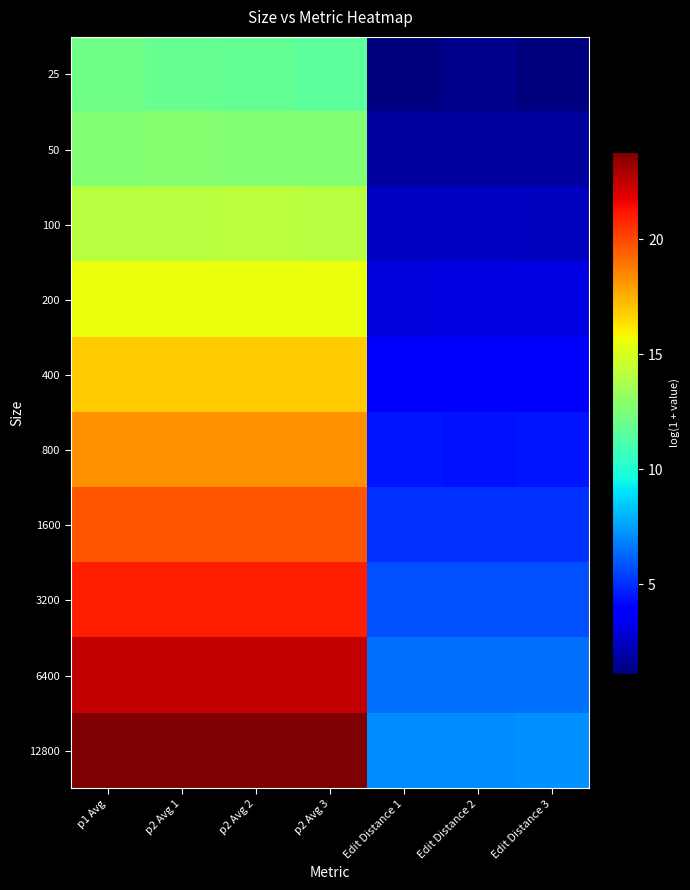

Count the number of categories in the chart.

7